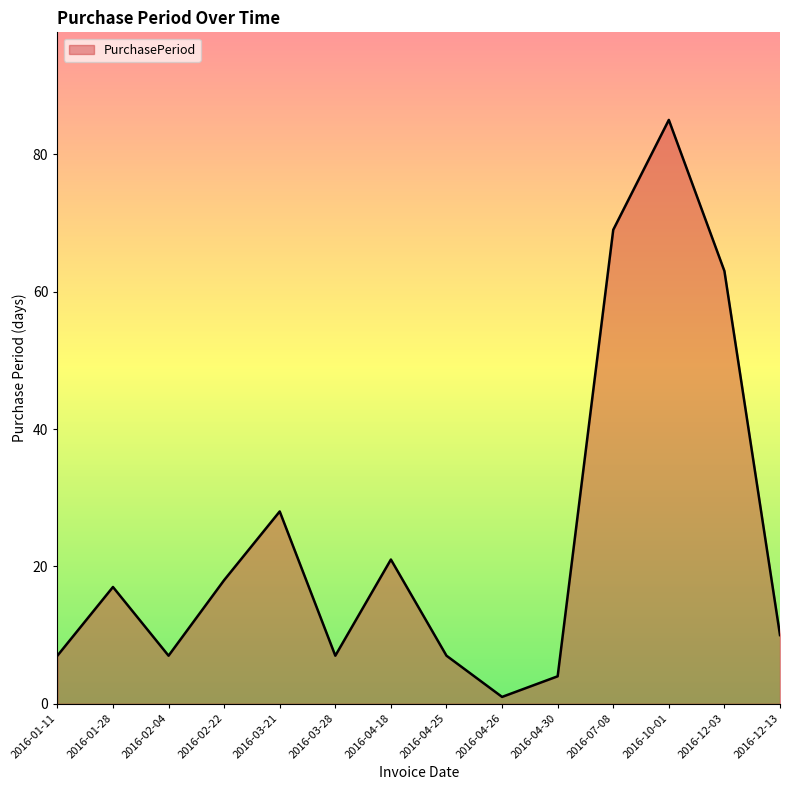

Which has a higher value, 2016-04-25 or 2016-02-22?

2016-02-22